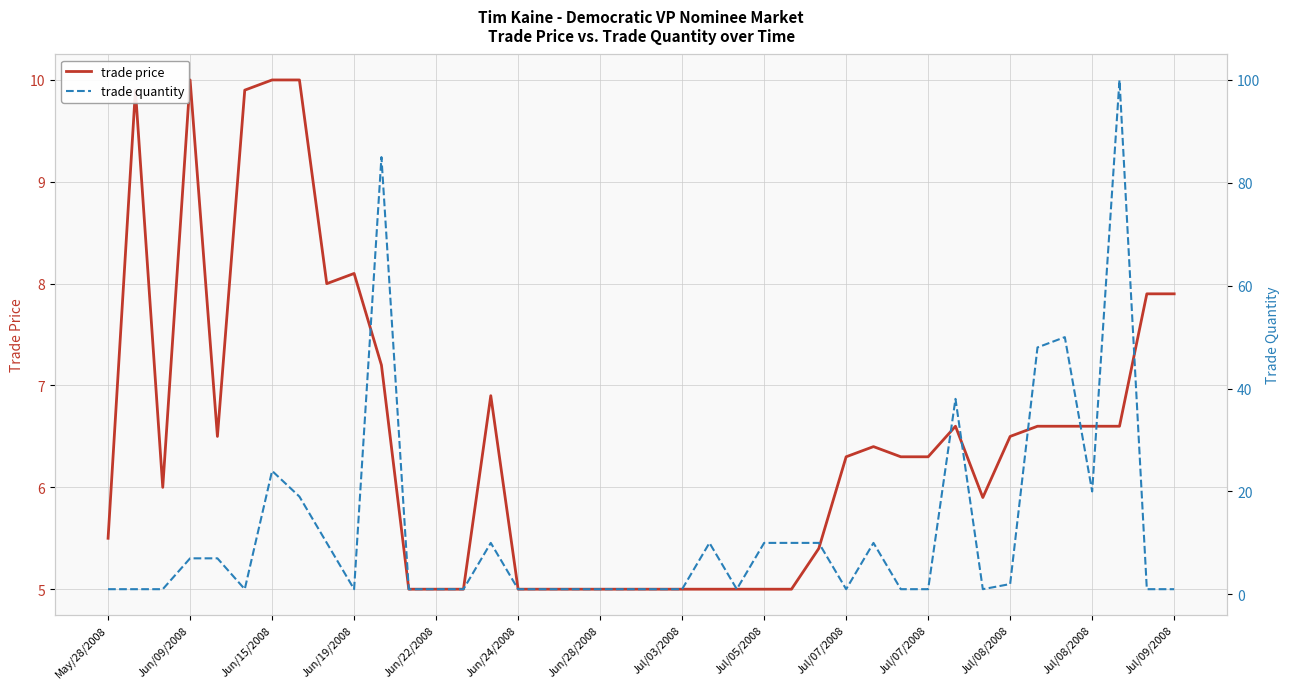

True or false: trade quantity has more than 2 points higher than both neighbors.

True